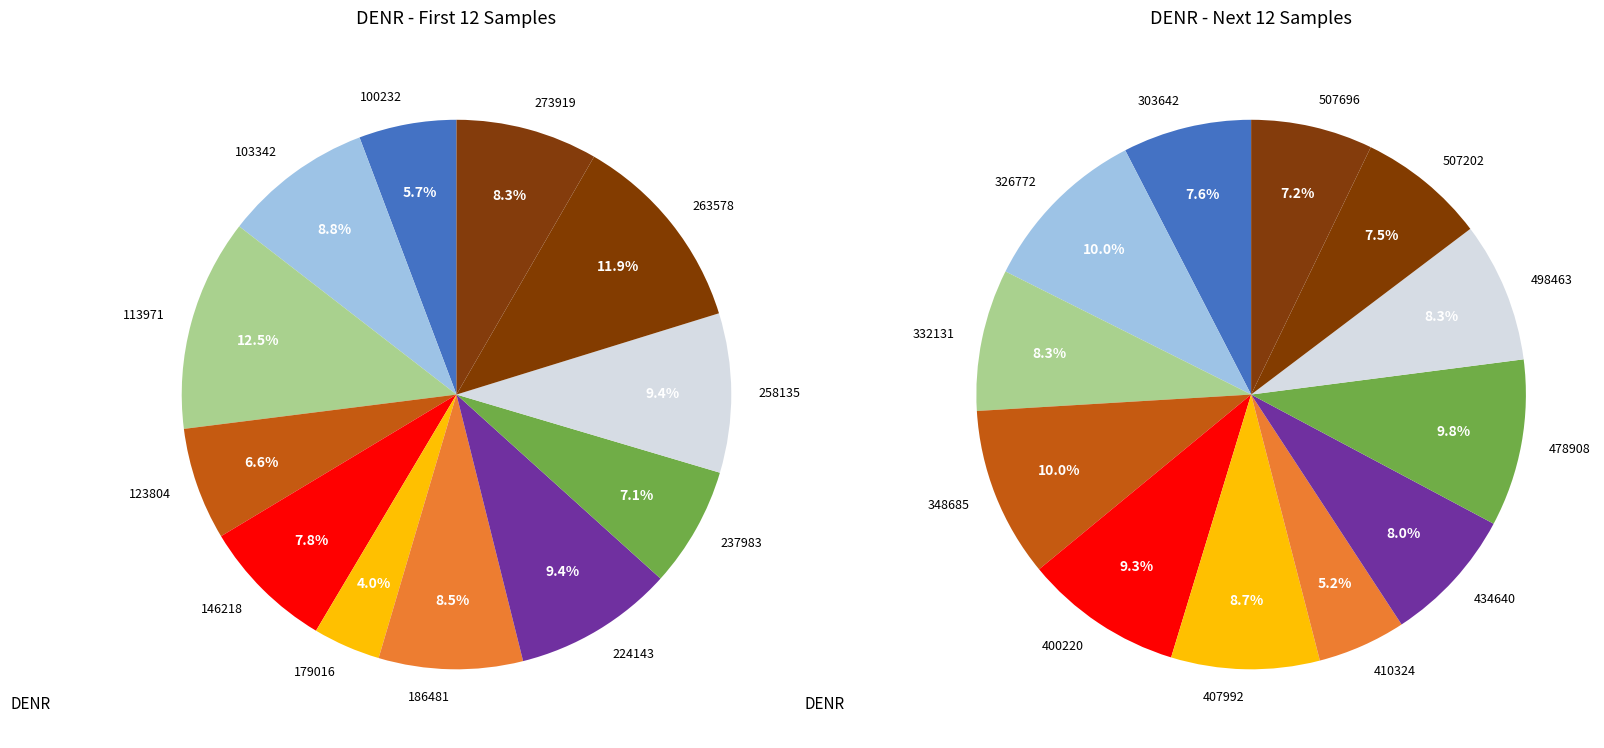

Count the number of slices in the pie.

12